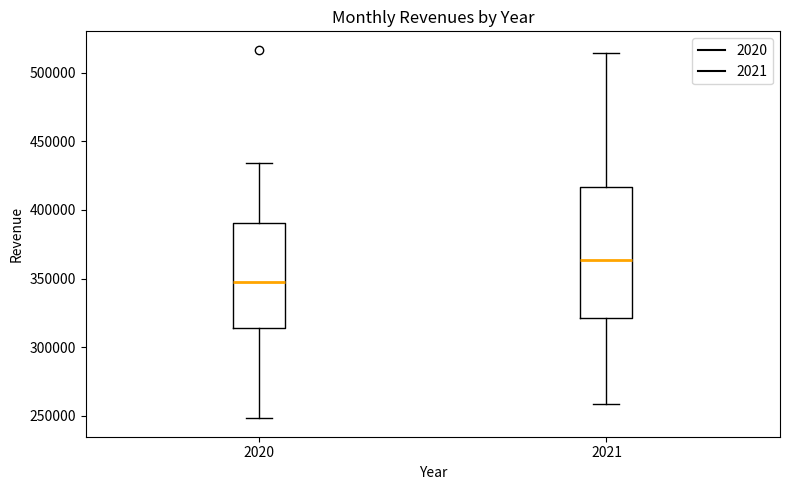

Where does the upper whisker of the box at x = 2020 end on the y-axis? The values are not printed on the chart, so give them approximately, as read against the axis.

435000